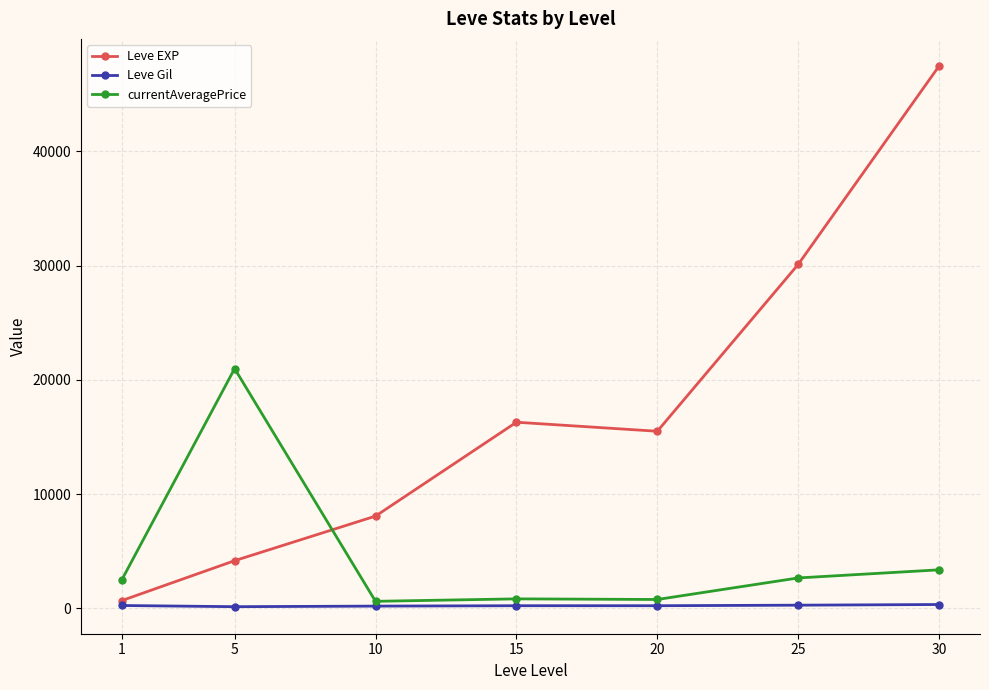

At how many categories does at least one series exceed 15800?

4